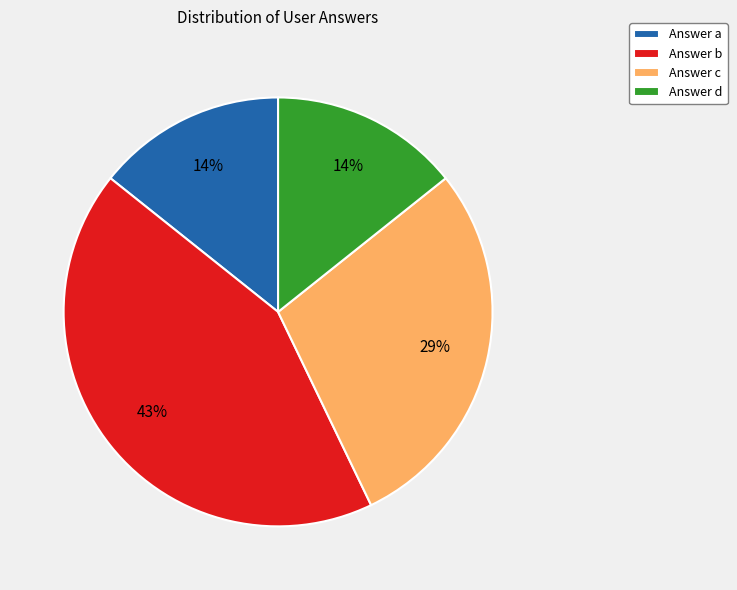

True or false: Answer d accounts for 14% of the total.

True